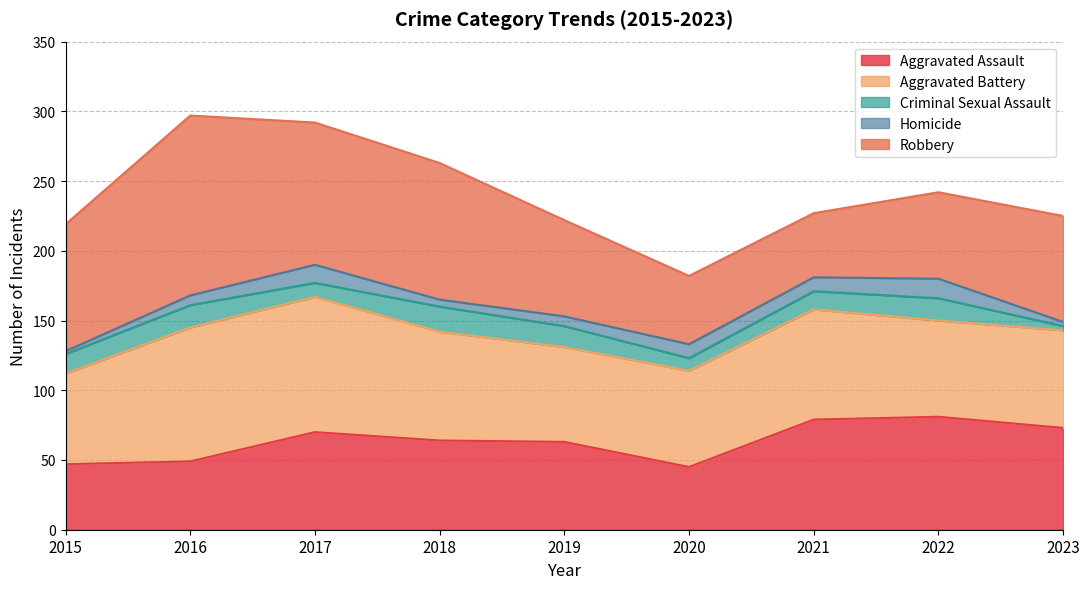

What is the difference between the maximum and minimum values in the Aggravated Assault series?

36